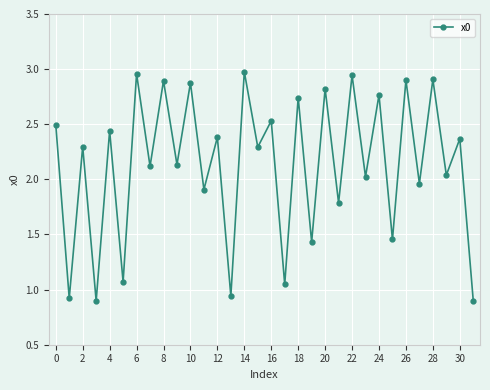

How many points are higher than both their immediate neighbors (excluding endpoints)?

15